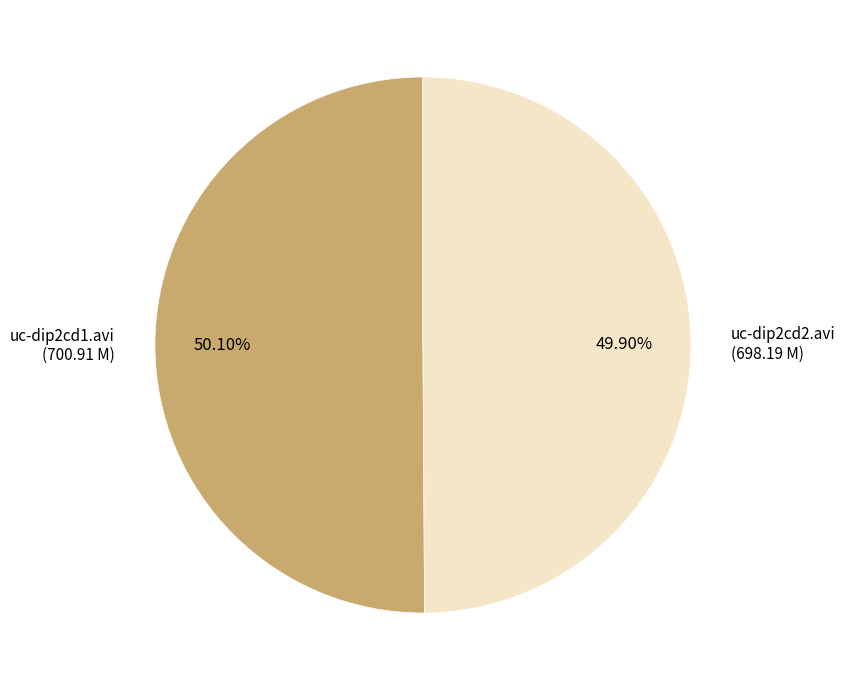

How many segments does this pie chart have?

2